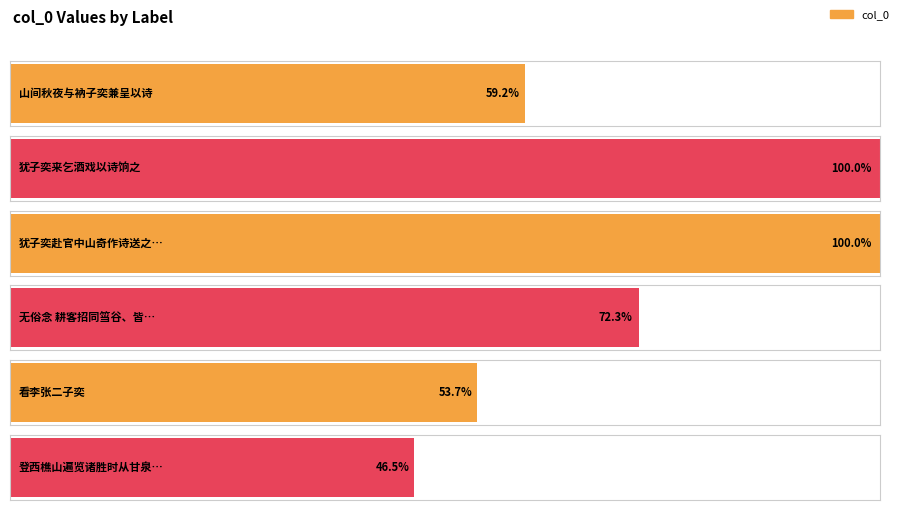

Are the bars horizontal?

Yes